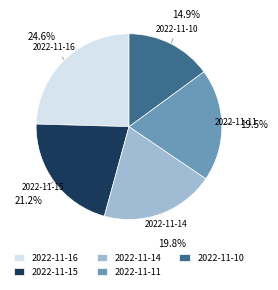

Does 2022-11-14 represent more than half of the total?

No